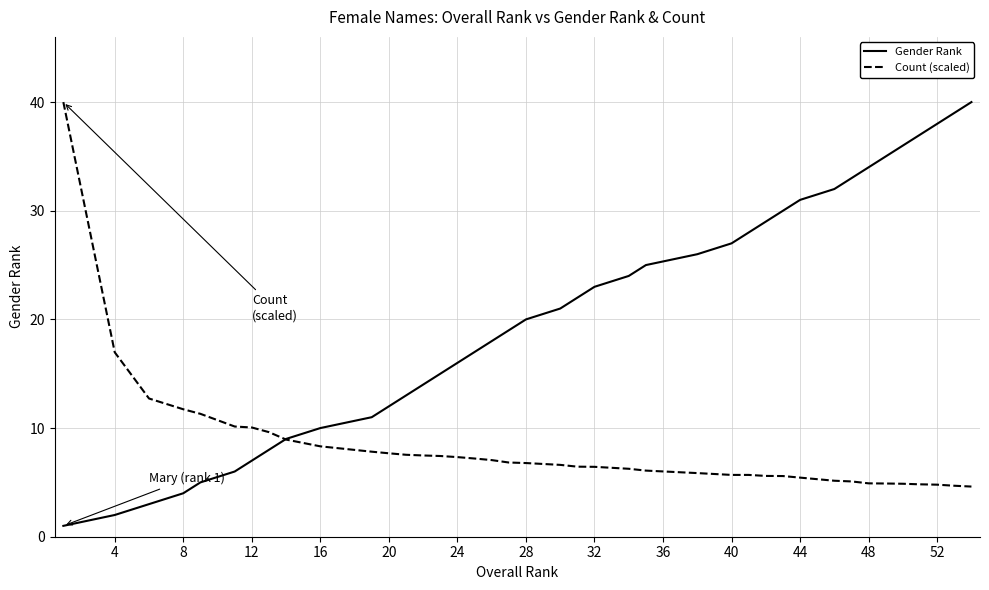

Which series has the largest total across all categories?

Gender Rank